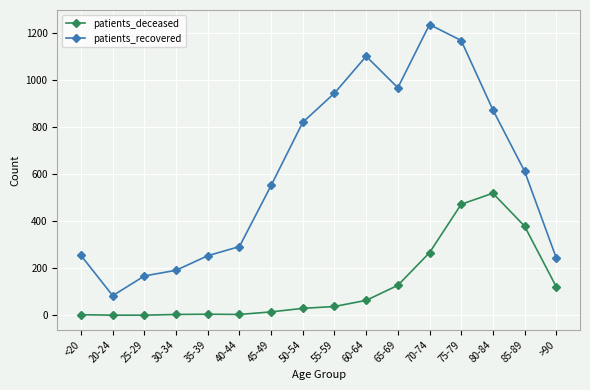

What is the sum of all patients_deceased values?

2039